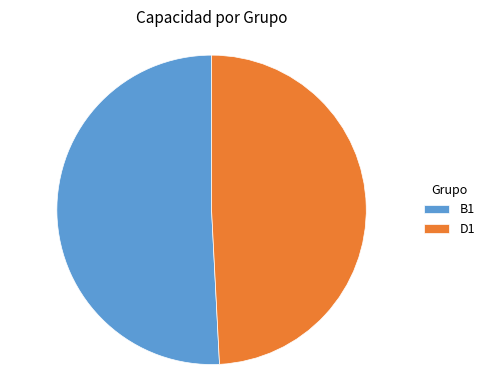

Which has a higher value, B1 or D1?

B1